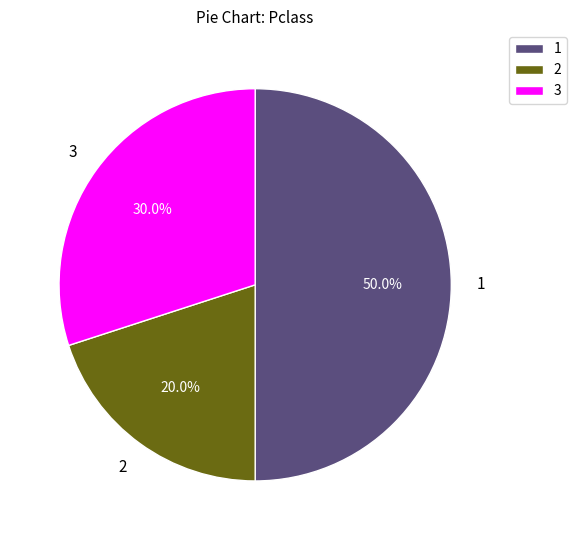

Rank the categories by value from highest to lowest.

1, 3, 2